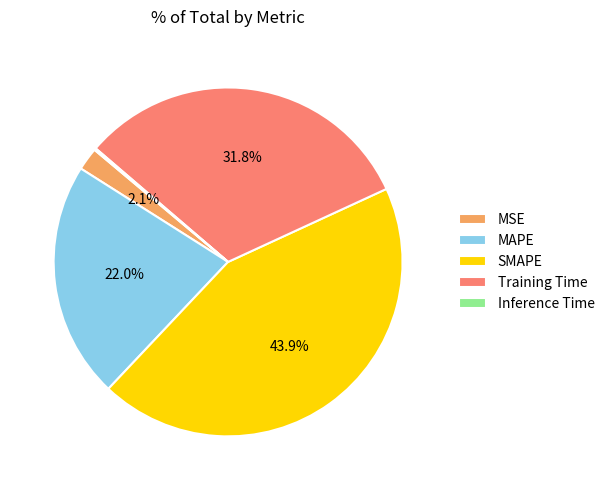

What percentage is the MSE slice, to the nearest percent?

2%